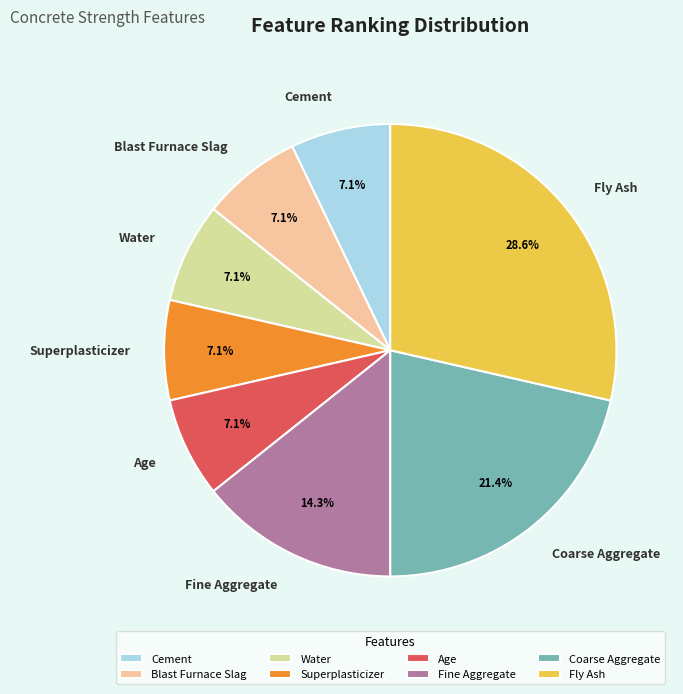

Is there any slice that represents more than half of the pie?

No